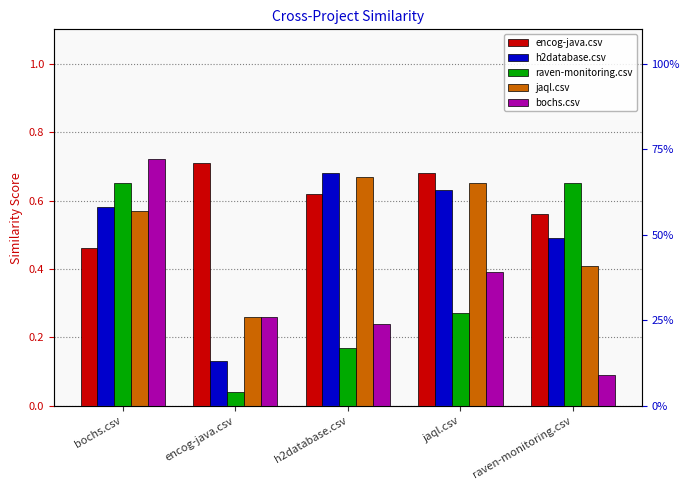

What value does the h2database.csv series have at raven-monitoring.csv?

0.5